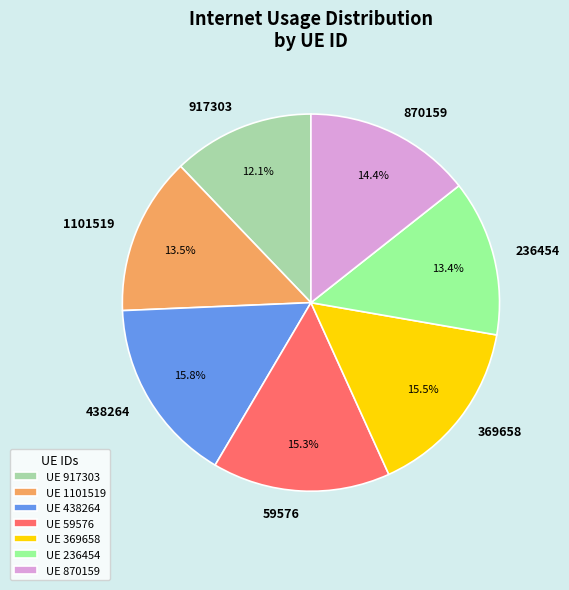

To the nearest percent, what is the combined percentage of 369658 and 438264?

31%